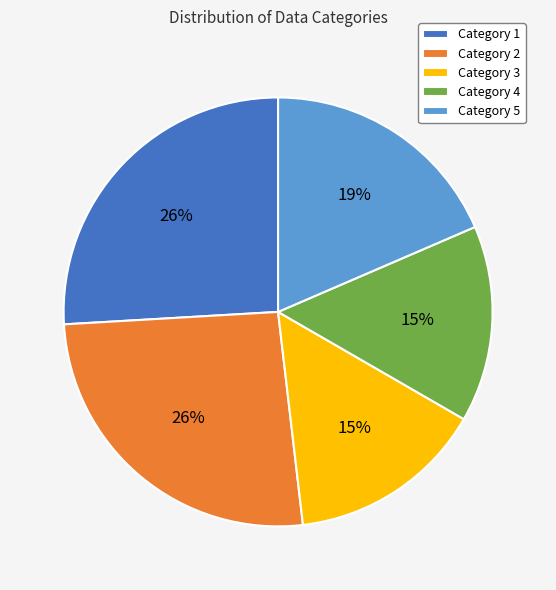

Does Category 1 account for over 50% of the chart?

No